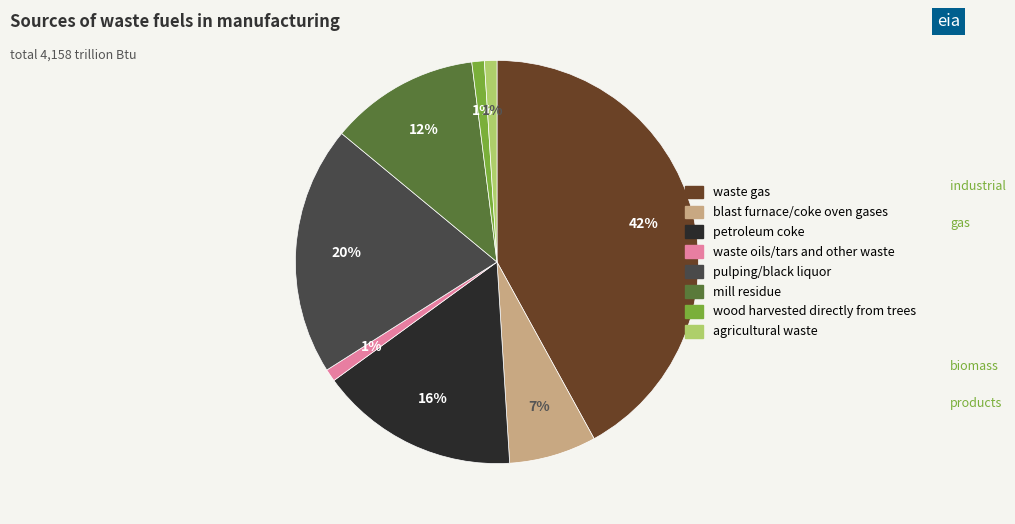

To the nearest percent, what is the difference between the largest and smallest slice percentages?

41%